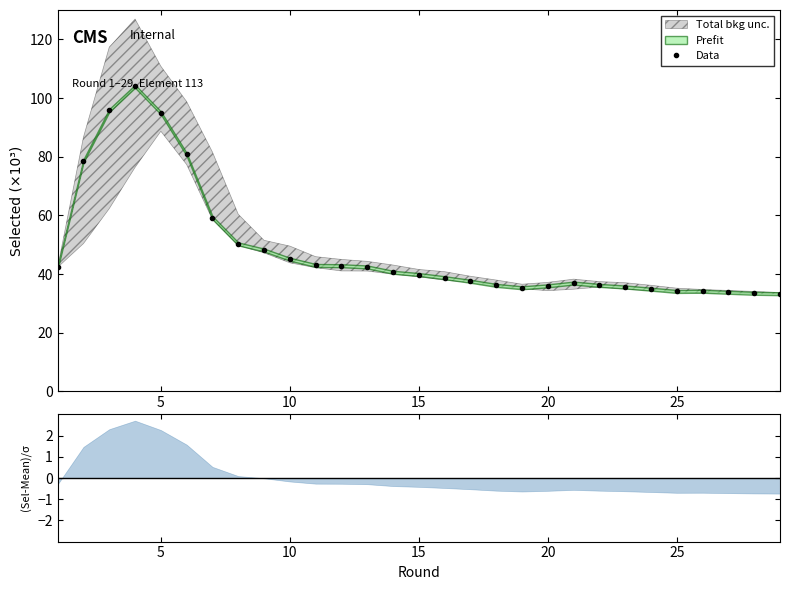

What is the lowest value of the Data series?

33.3